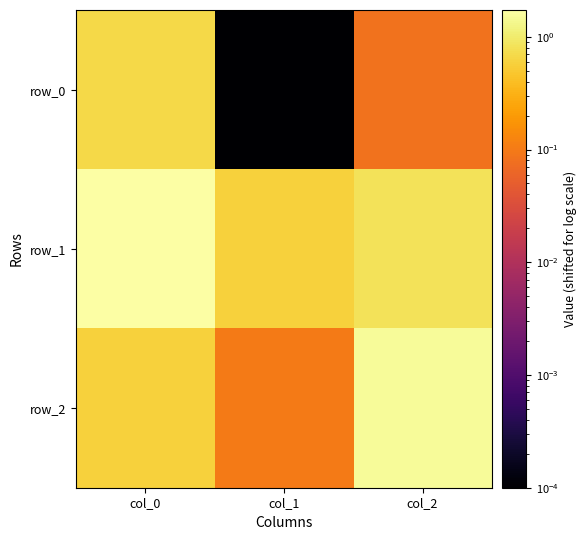

List the series in order of their overall mean, lowest first.

row_0, row_2, row_1